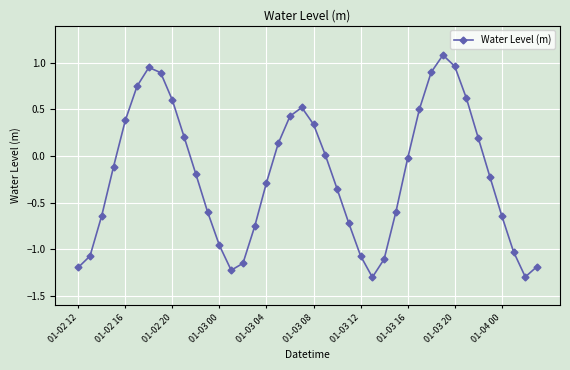

What is the minimum value shown in the chart?

-1.3